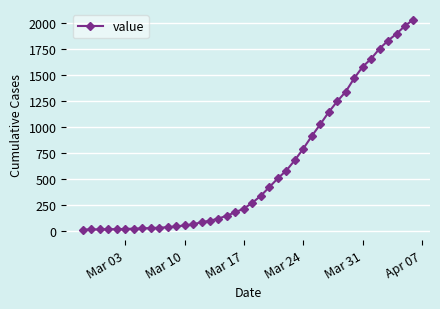

What is the average value?

616